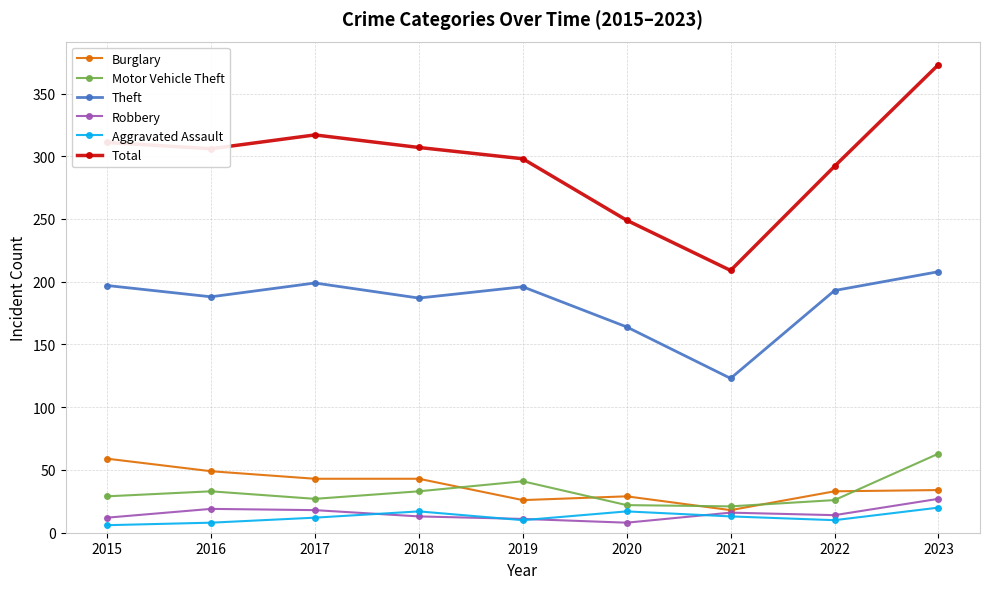

True or false: Theft has more than 2 points higher than both neighbors.

False